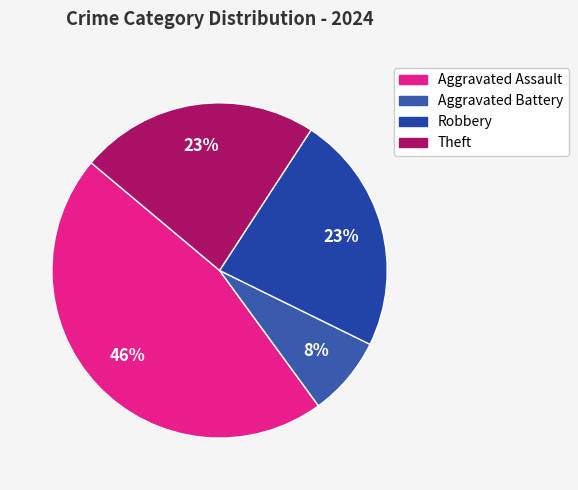

Does Aggravated Battery represent more than half of the total?

No